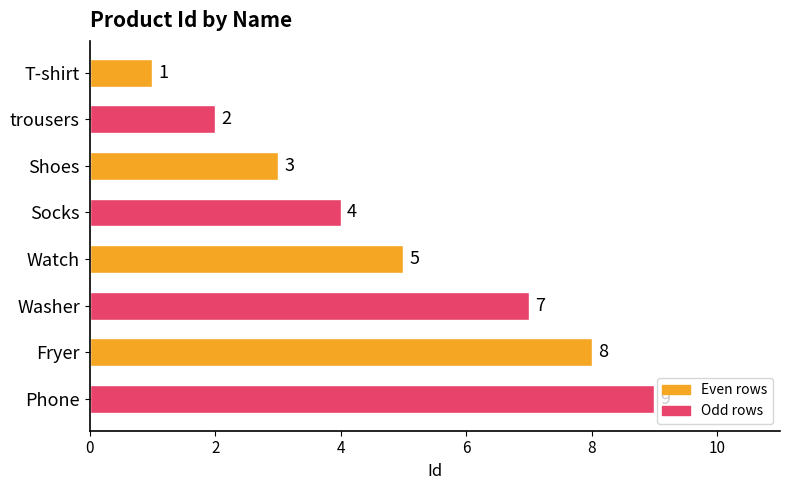

List the labels in order of value, largest first.

Phone, Fryer, Washer, Watch, Socks, Shoes, trousers, T-shirt